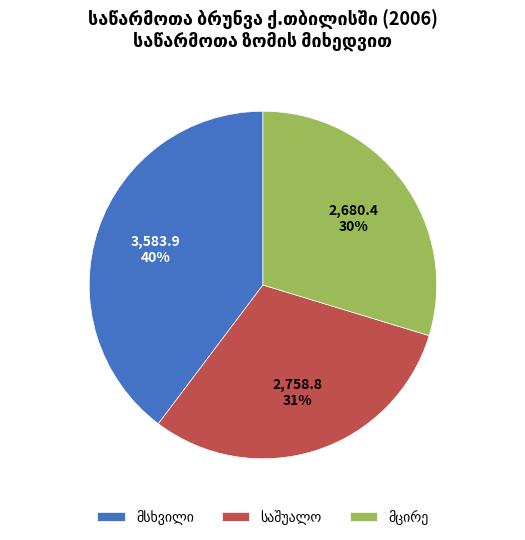

To the nearest percent, what is the average slice percentage?

33%